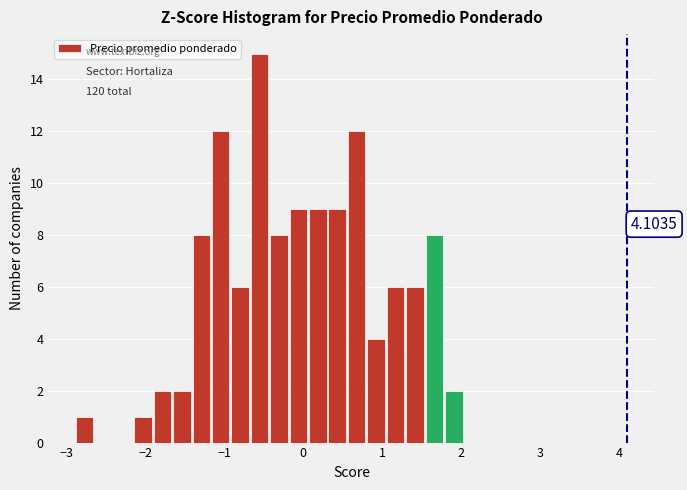

Around what value on the x-axis is the tallest bar? Give the approximate position of its centre, as read against the axis.

-0.6